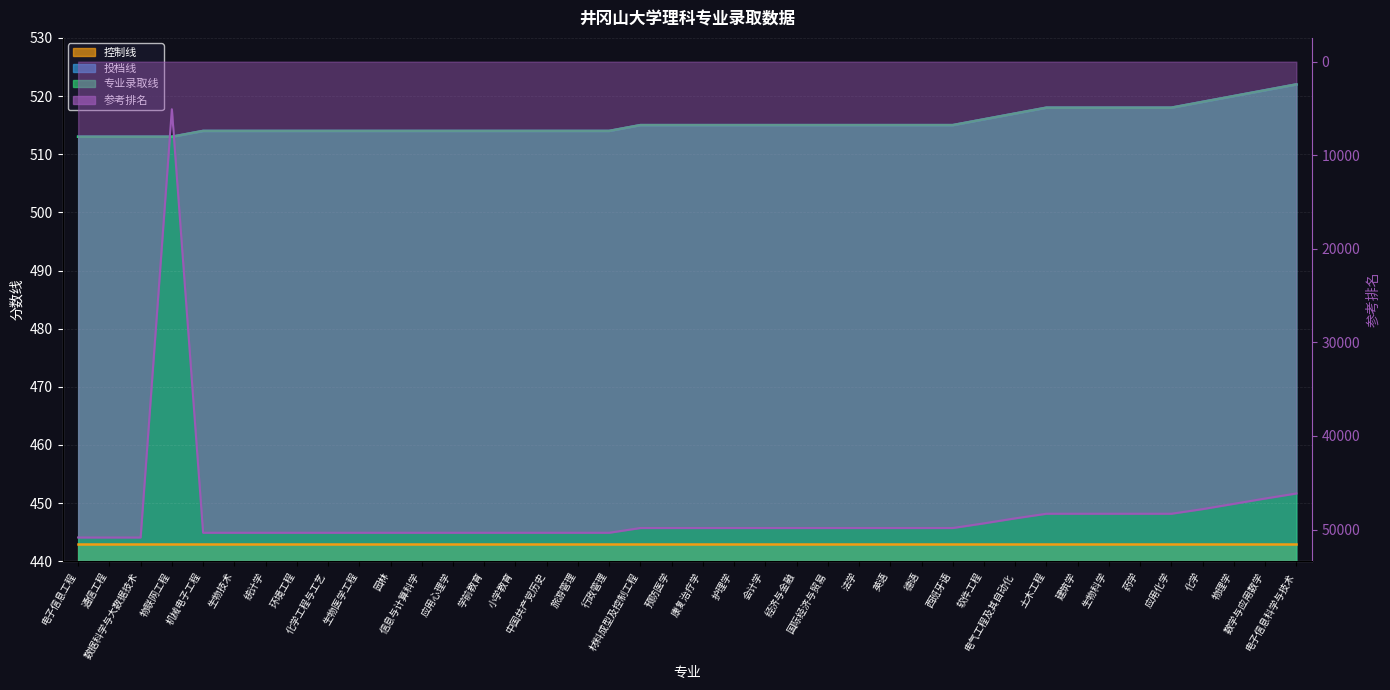

How many values in the 专业录取线 series exceed 515?

11